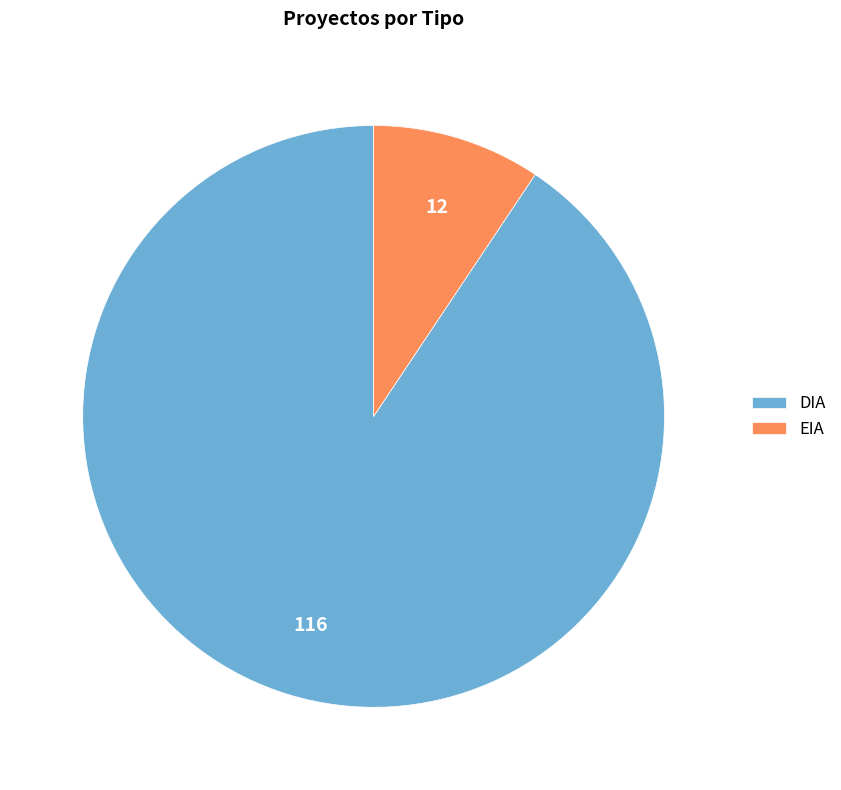

Between DIA and EIA, which is larger?

DIA